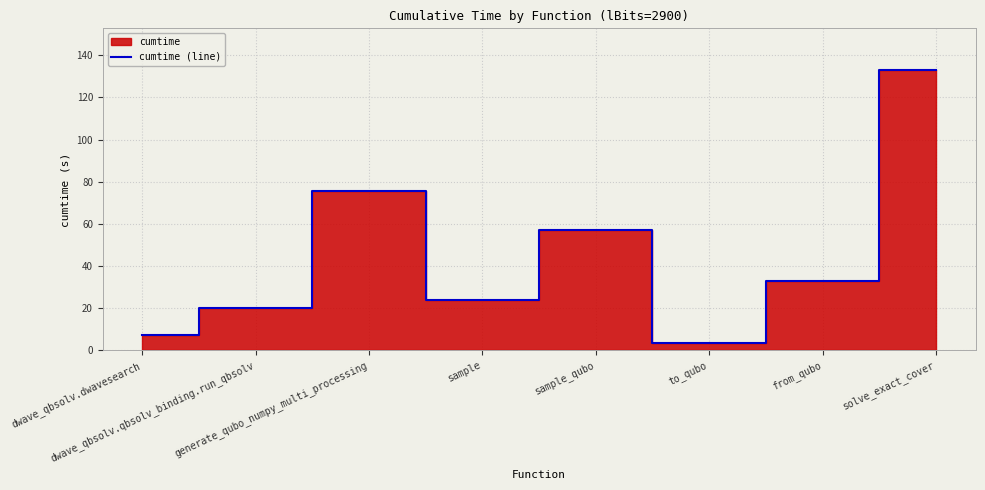

At which category does the chart reach its peak across all series?

solve_exact_cover